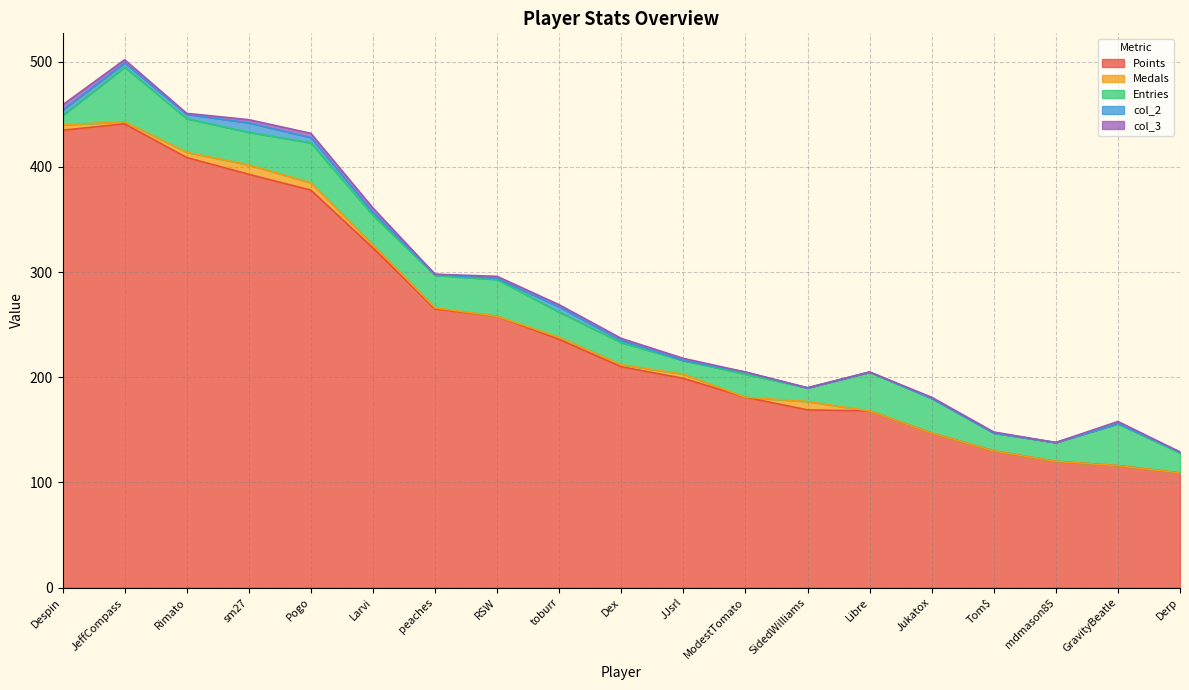

Reading left to right, extract all data points from this chart.

Points: 435	441	409	393	378	323	265	258	236	210	199	181	169	168	147	130	120	116	109
Medals: 5	2	5	9	7	3	1	0	2	2	4	0	8	0	0	0	0	0	0
Entries: 9	52	32	31	38	28	31	35	24	21	13	22	13	37	33	17	18	40	19
col_2: 5	4	4	9	5	3	1	1	5	2	0	2	0	0	0	0	0	0	1
col_3: 5	3	1	3	4	4	0	2	2	2	2	0	0	0	1	1	0	2	0